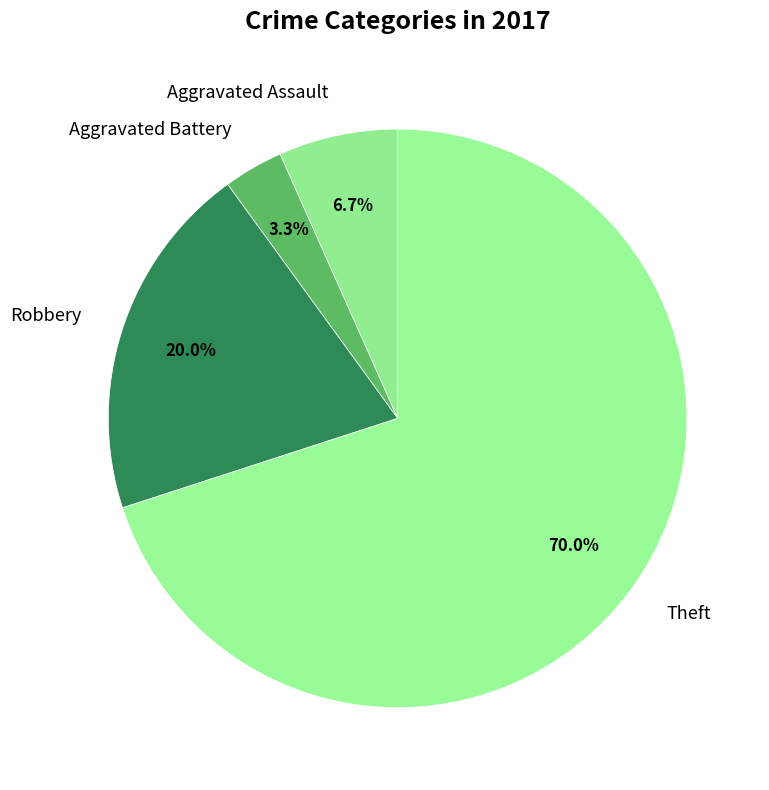

To the nearest percent, what percentage of the pie is Aggravated Battery?

3%